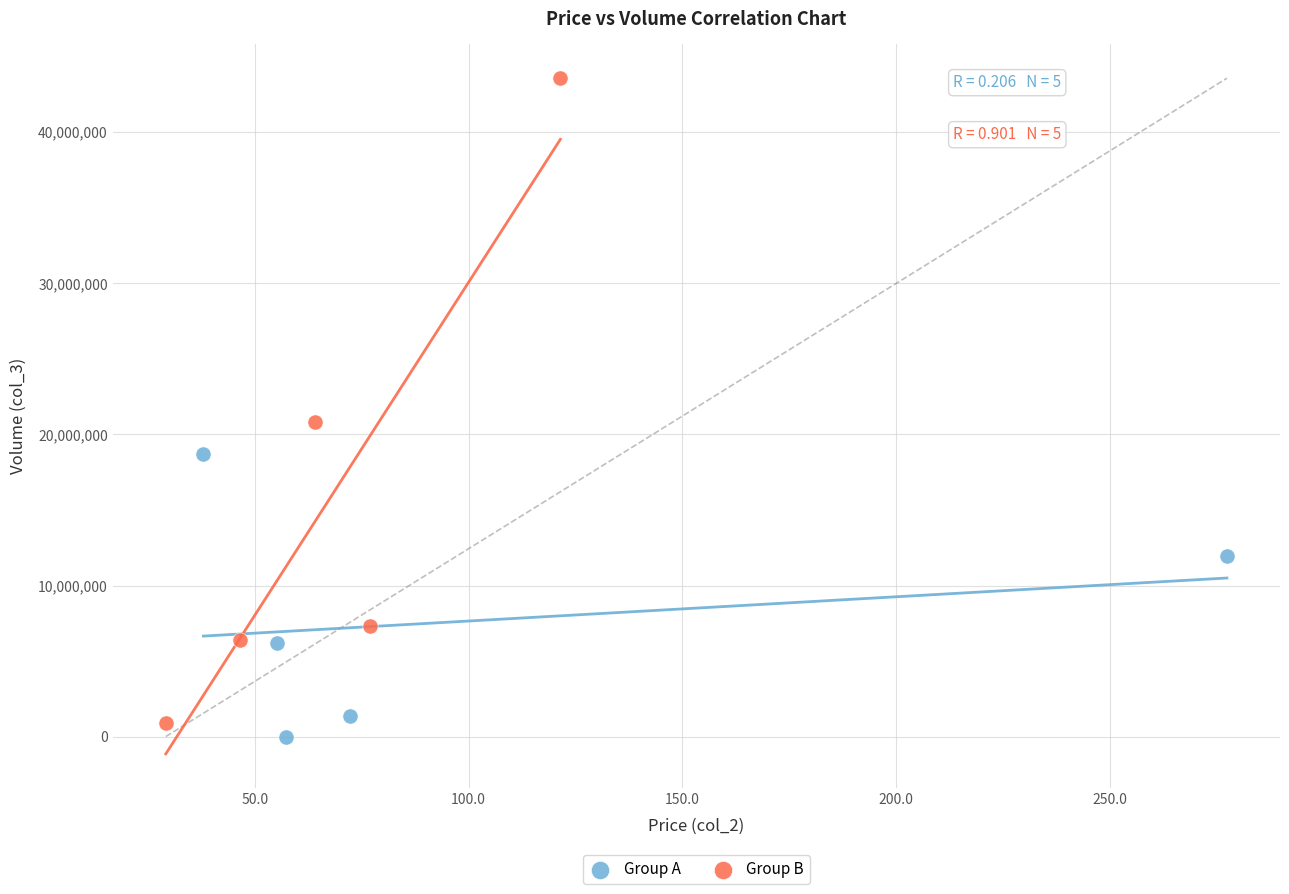

What are all the series names shown in the legend?

Group A, Group B